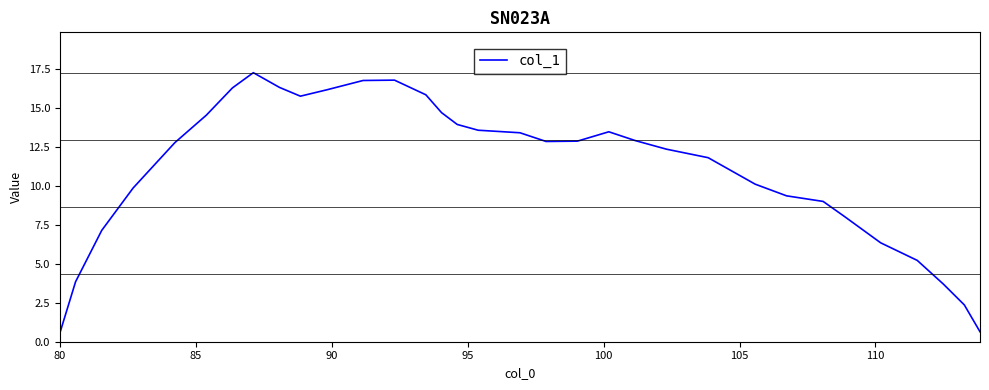

What is the minimum value shown in the chart?

0.6